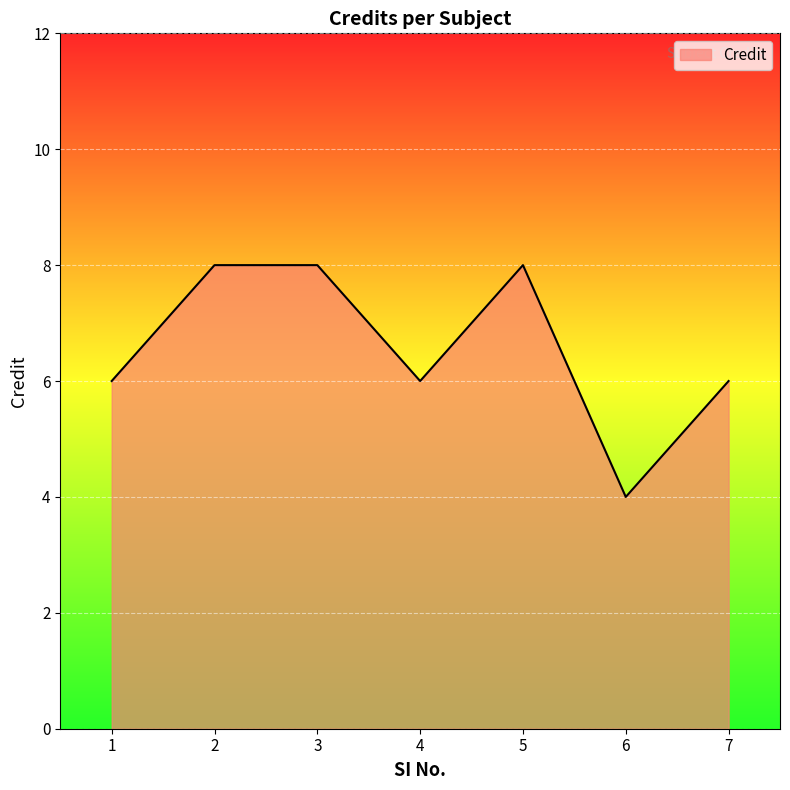

Reading left to right, extract all data points from this chart.

6	8	8	6	8	4	6